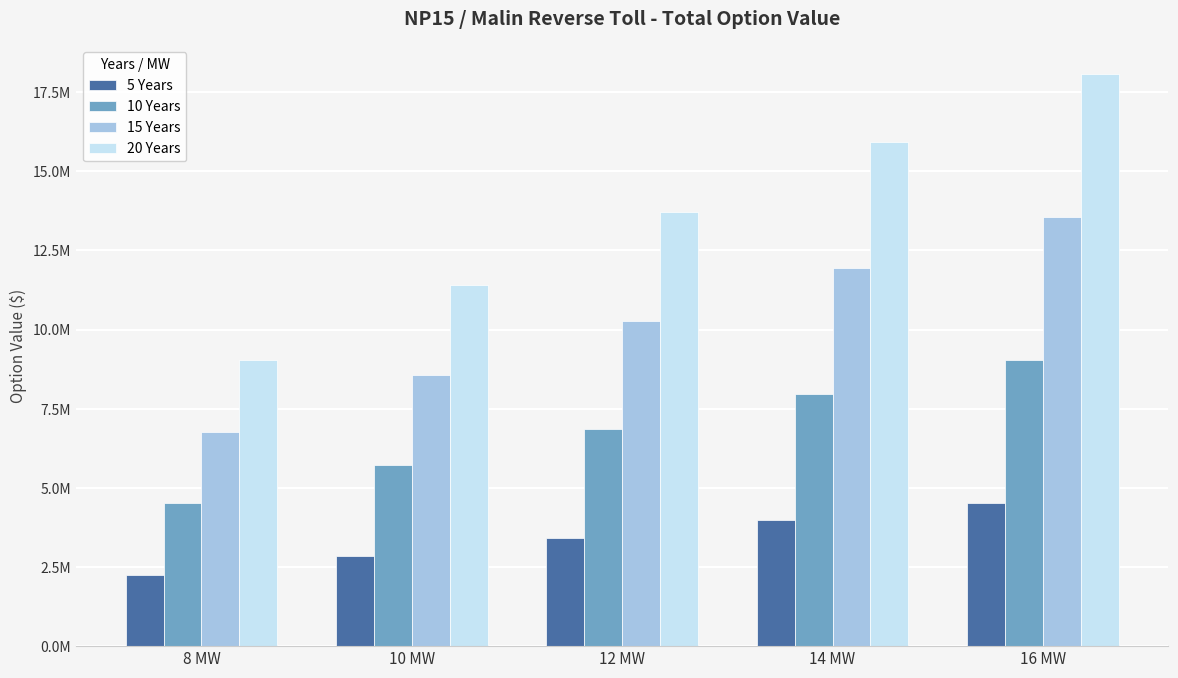

Reading left to right, list all the values displayed in this chart.

5 Years: 2258680.2	2855171.7	3427585.0	3978855.4	4517337.8
10 Years: 4517360.4	5710343.4	6855170.0	7957710.8	9034675.6
15 Years: 6776041.0	8565515.5	10282755.5	11936566.8	13552014.0
20 Years: 9034720.8	11420686.7	13710340.0	15915421.6	18069351.2